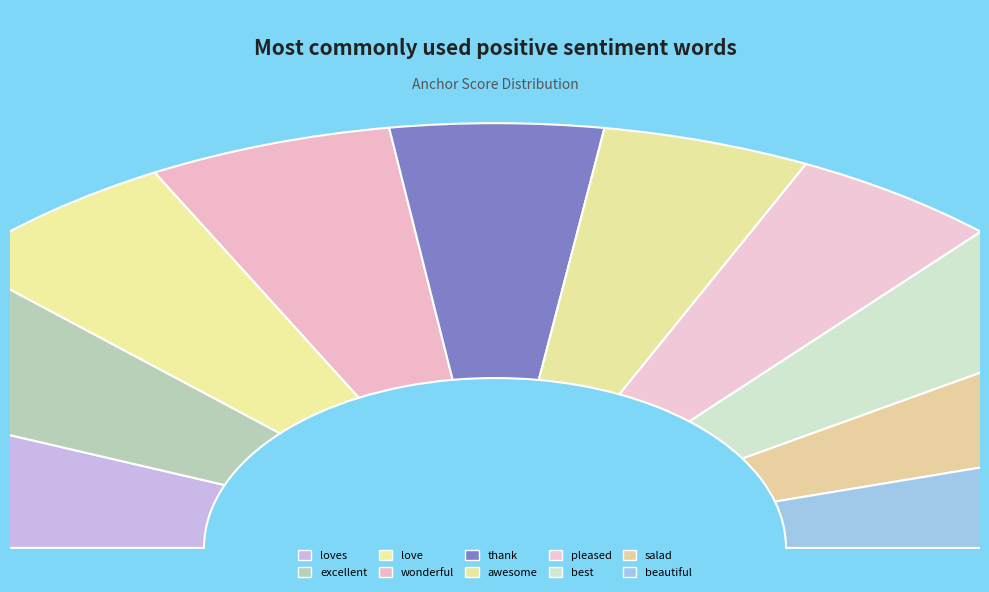

How many segments does this pie chart have?

10